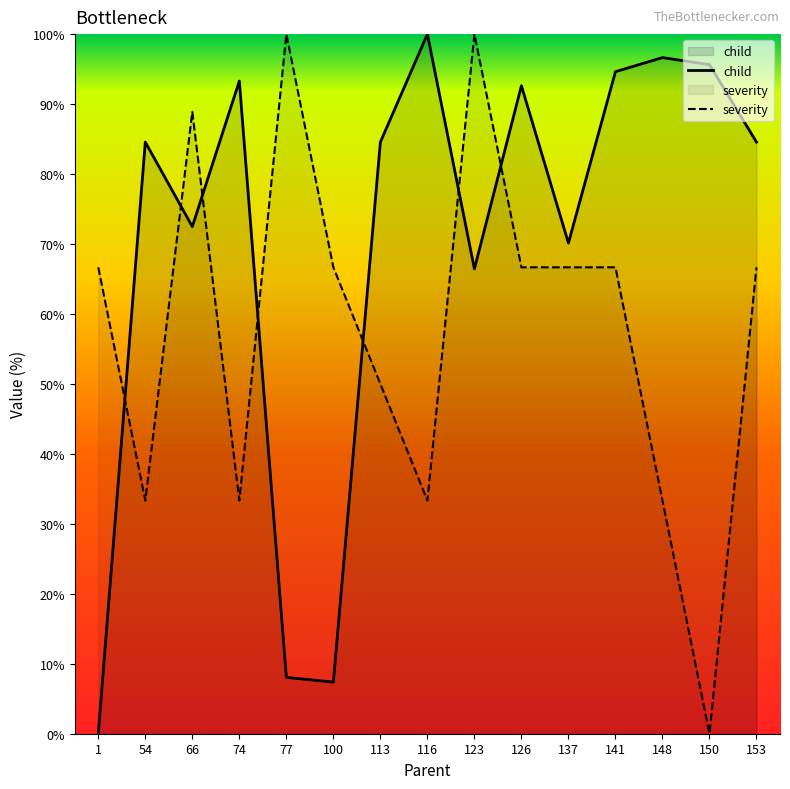

What is the average value of the severity series?

58.1